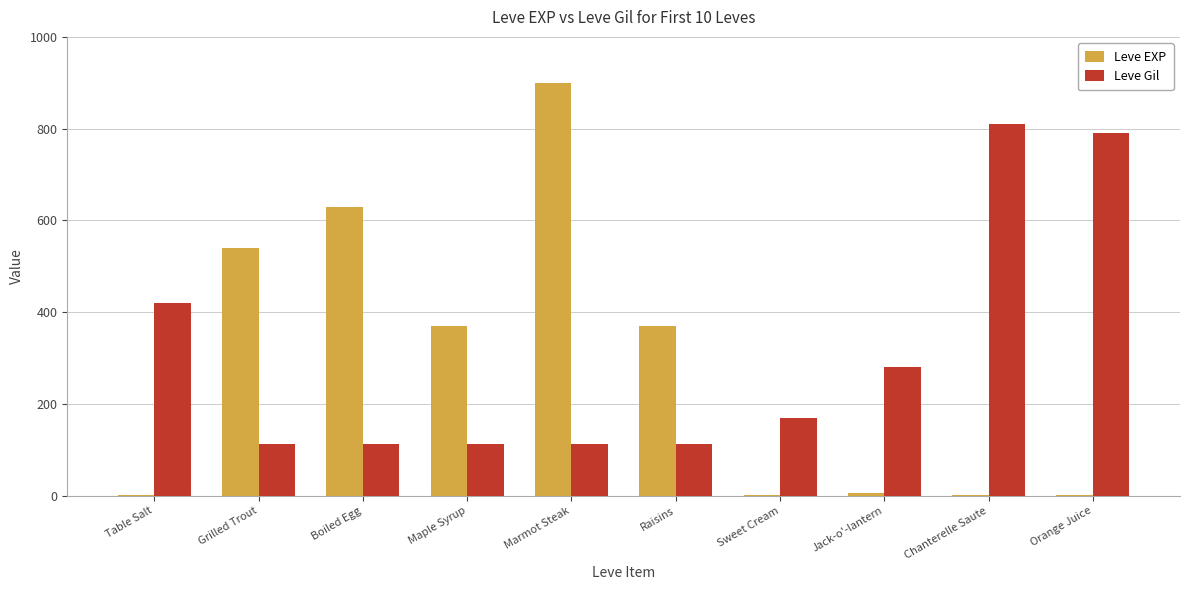

What is the maximum value shown in the chart?

900